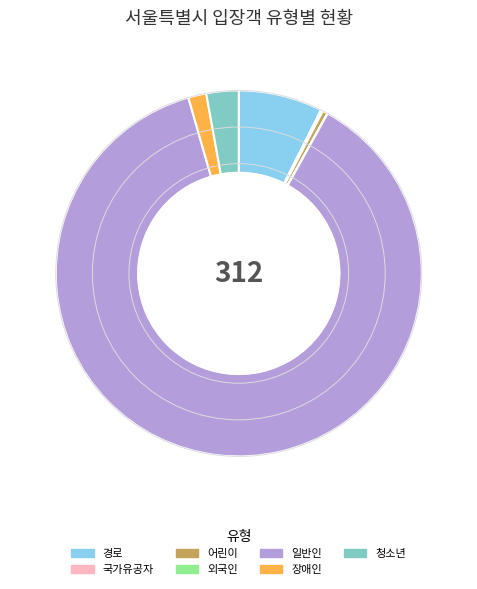

Is the sum of 경로 and 청소년 greater than half?

No